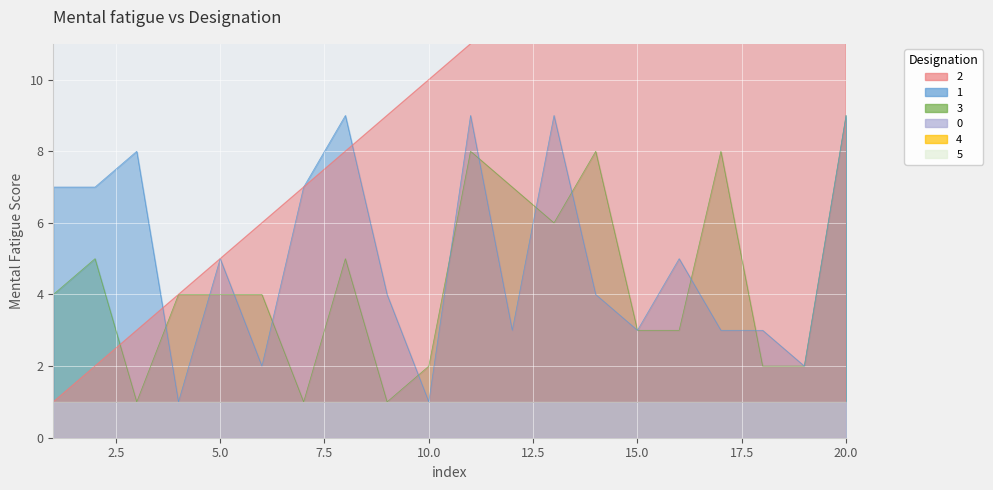

Between 2 and 6, which is larger?

6